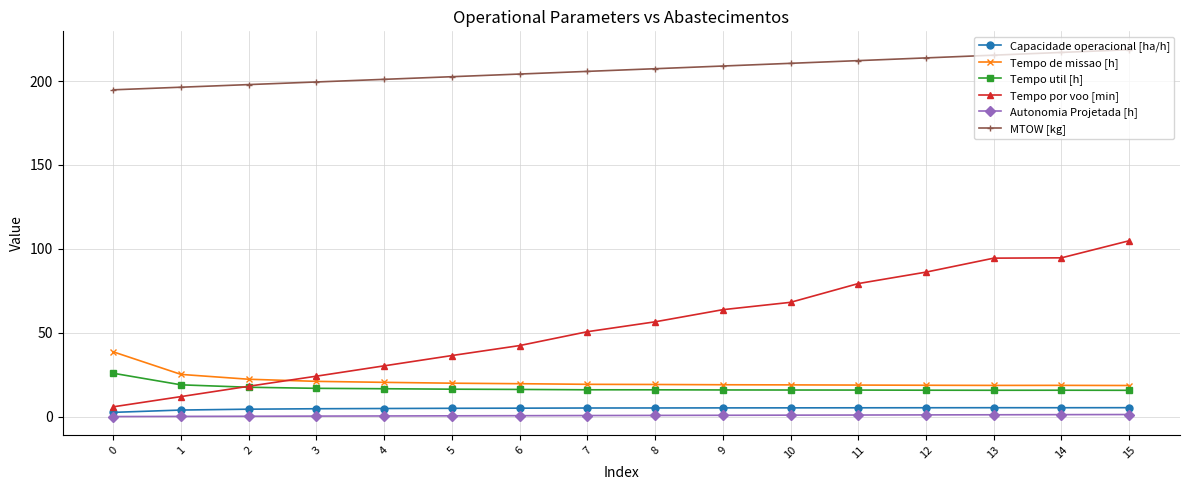

How many data points in MTOW [kg] are less than 207?

8